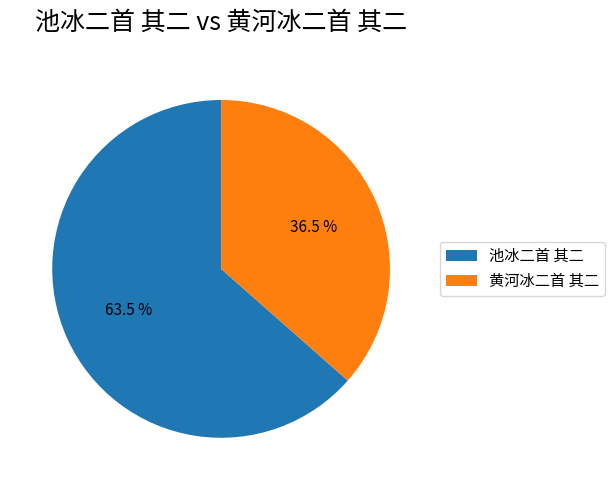

What percentage is NOT represented by 黄河冰二首 其二?

63.5%